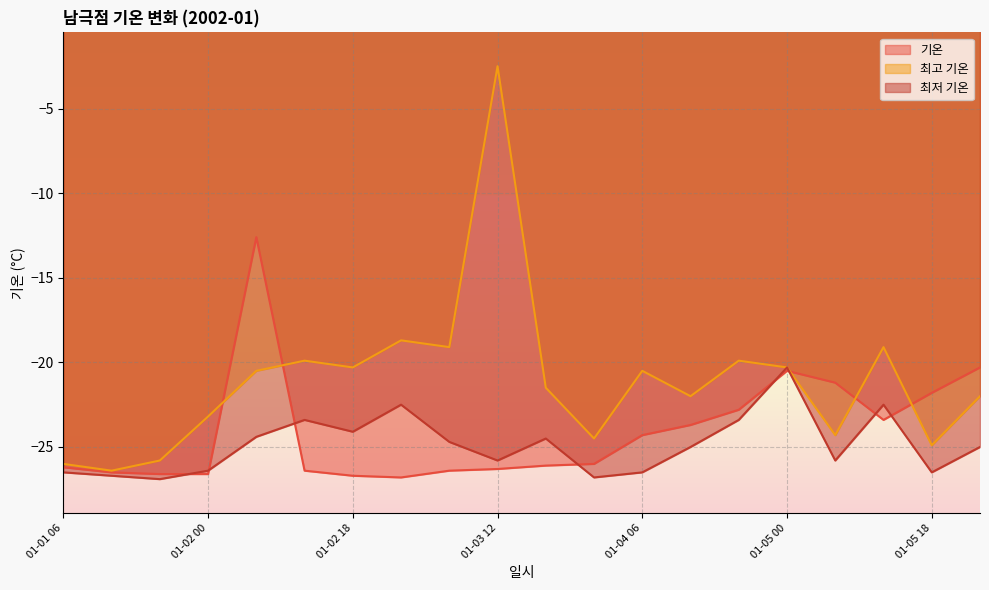

List the labels in order of 기온 value, smallest first.

01-03 00, 01-02 18, 01-01 18, 01-02 00, 01-01 12, 01-02 12, 01-03 06, 01-03 12, 01-01 06, 01-03 18, 01-04 00, 01-04 06, 01-04 12, 01-05 12, 01-04 18, 01-05 18, 01-05 06, 01-05 00, 01-06 00, 01-02 06